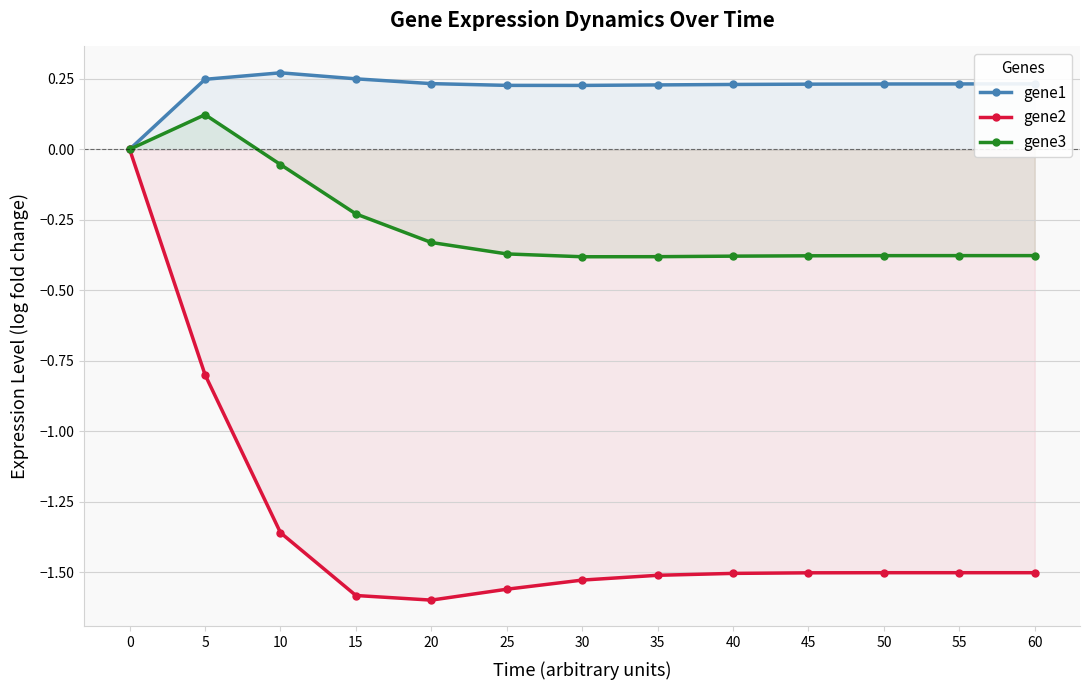

What is the maximum value shown in the chart?

0.3